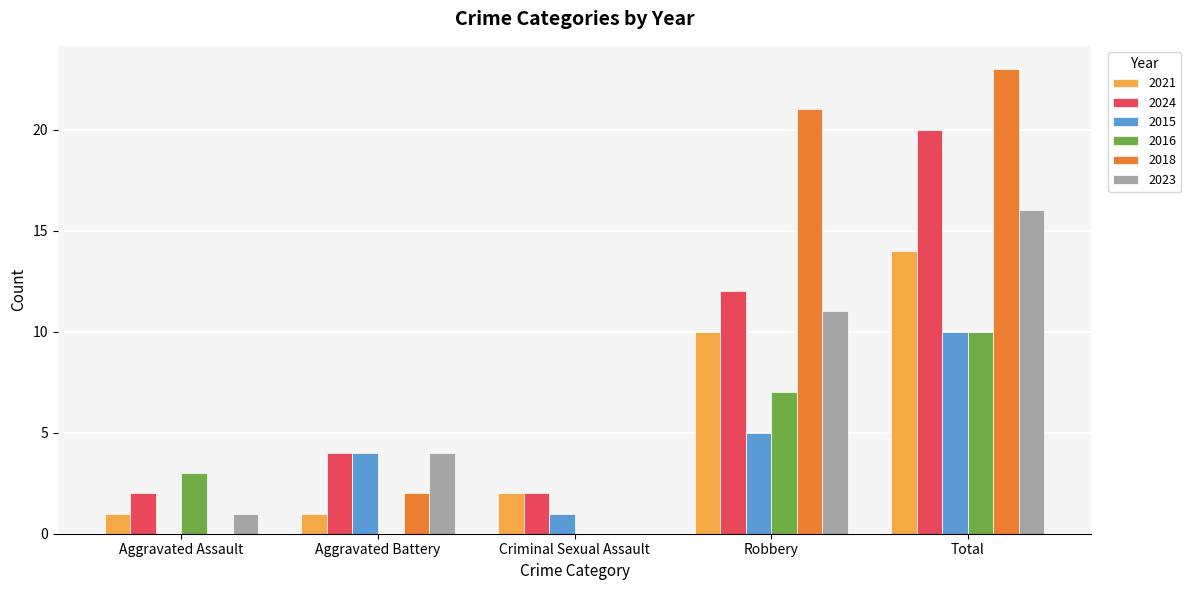

What is the total value across all series at Robbery?

66